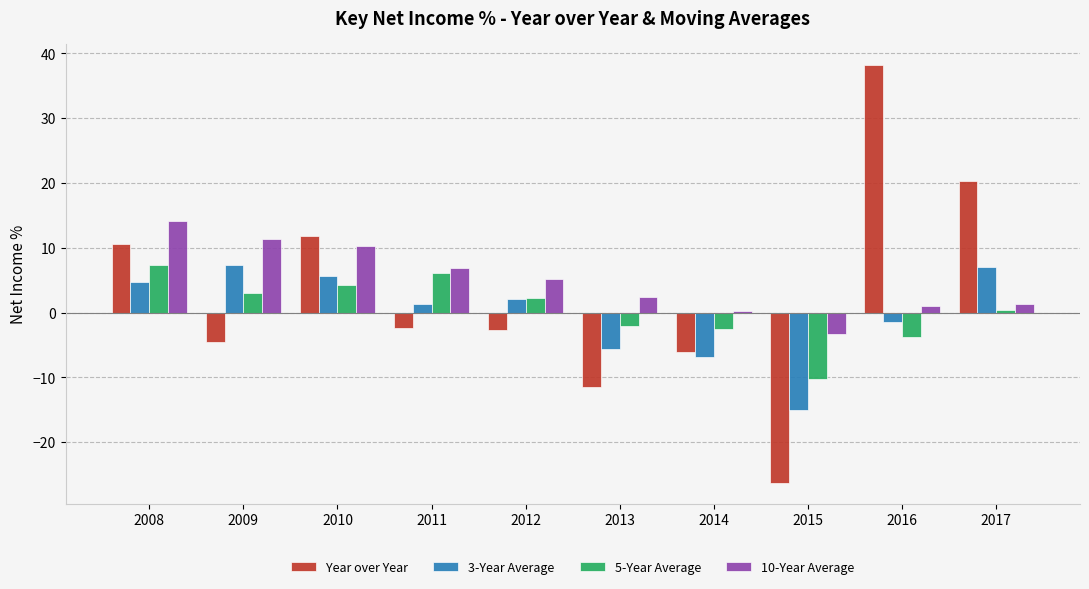

What is the sum of all 3-Year Average values?

-0.9